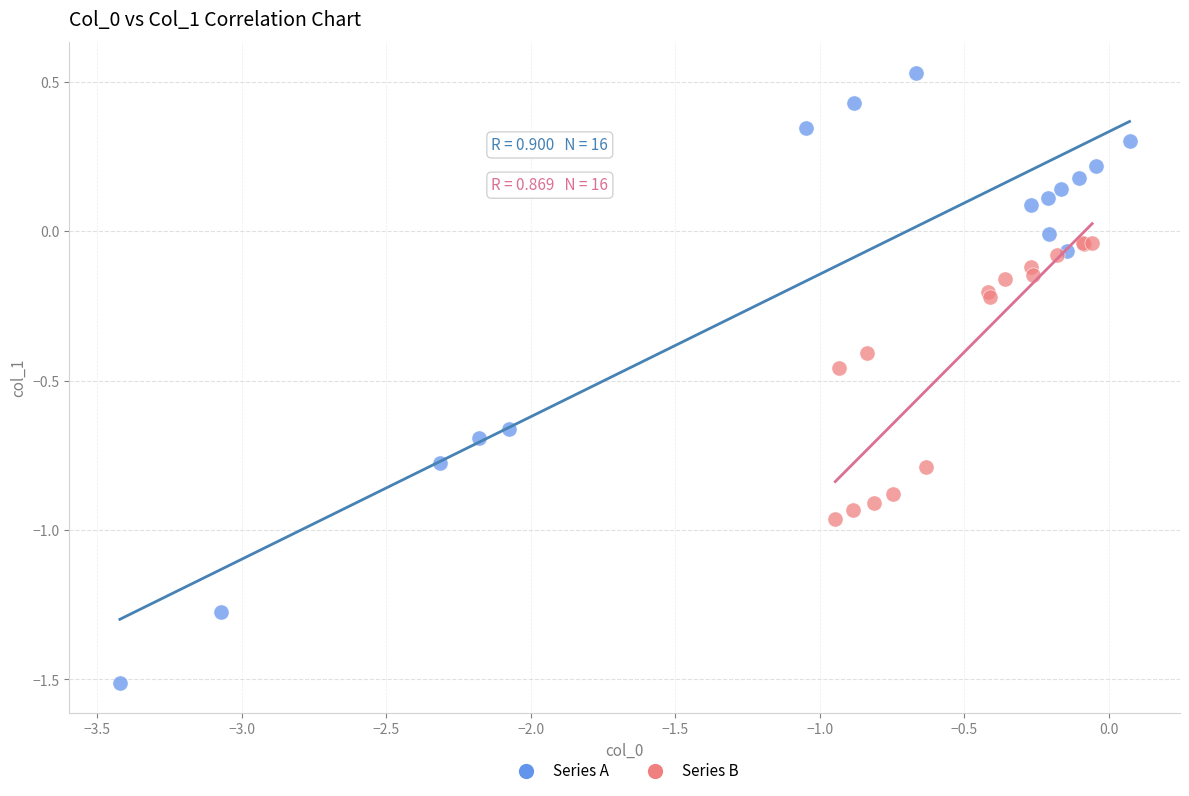

Which series contains the highest Y value?

Series A